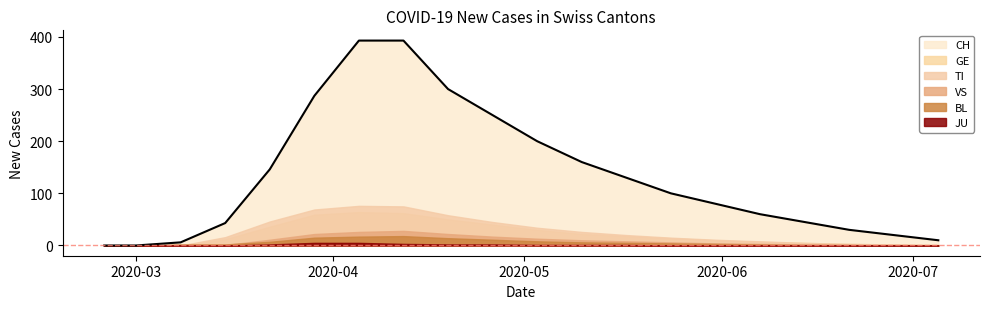

Where is the first local maximum for BL?

2020-04-05